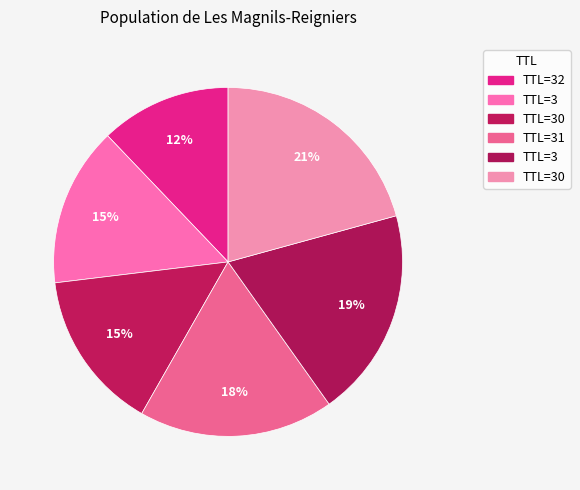

Which category has the smallest portion of the pie?

32